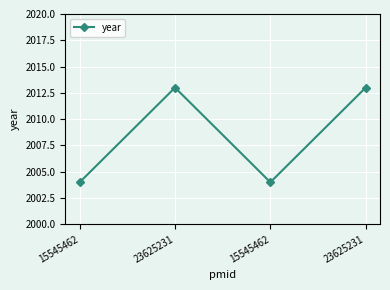

What is the maximum value shown in the chart?

2013